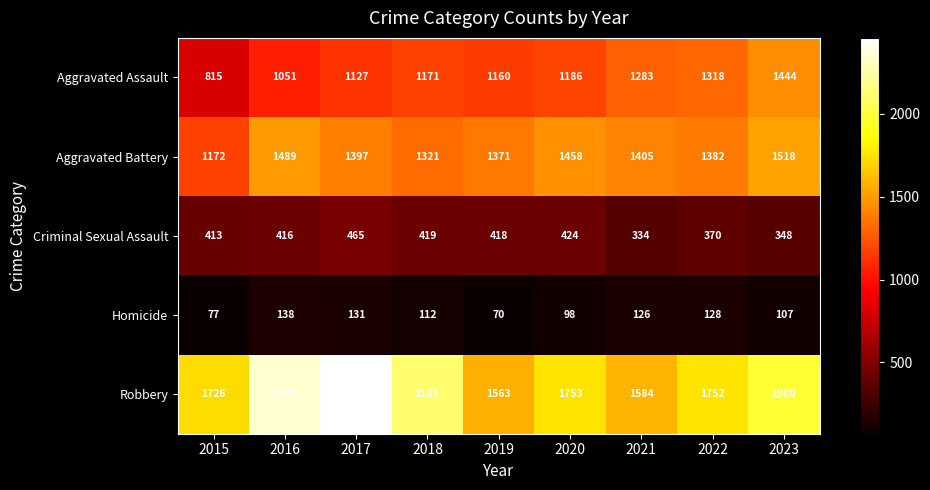

The Robbery series shows 1592 at 2017. True or false?

False